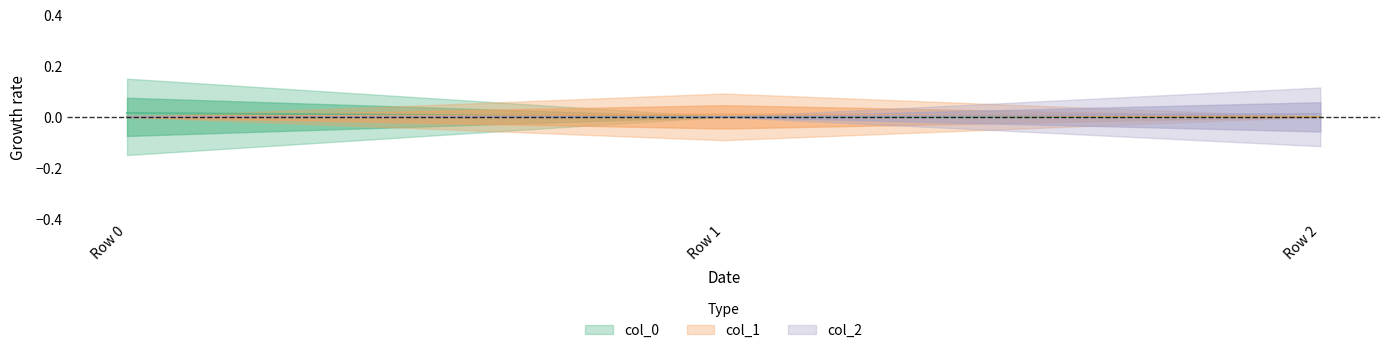

Which series has the largest total across all categories?

col_0